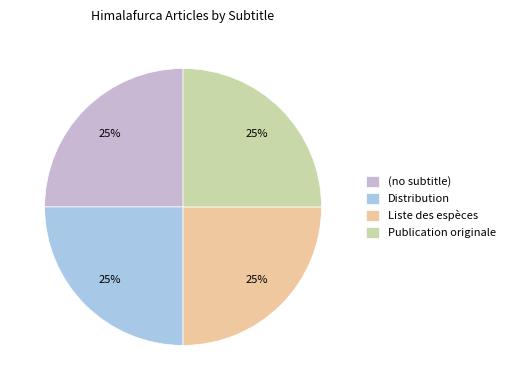

What percentage is the Distribution slice, to the nearest percent?

25%